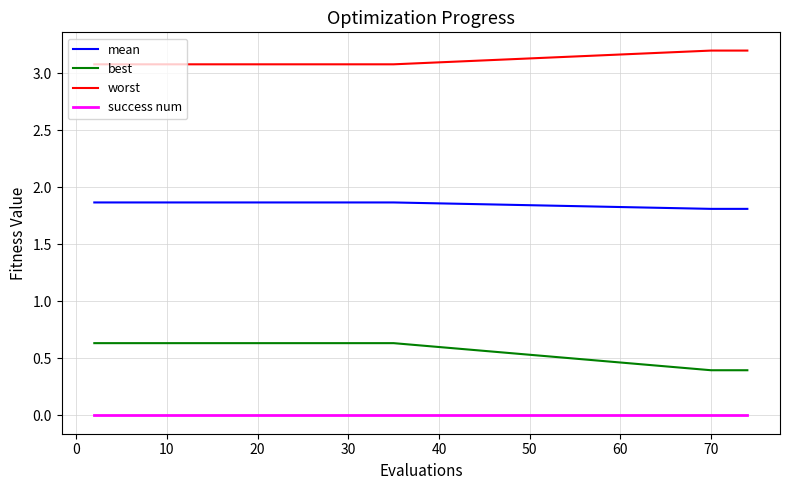

What is the difference between the second highest and second lowest values in the mean series?

0.1